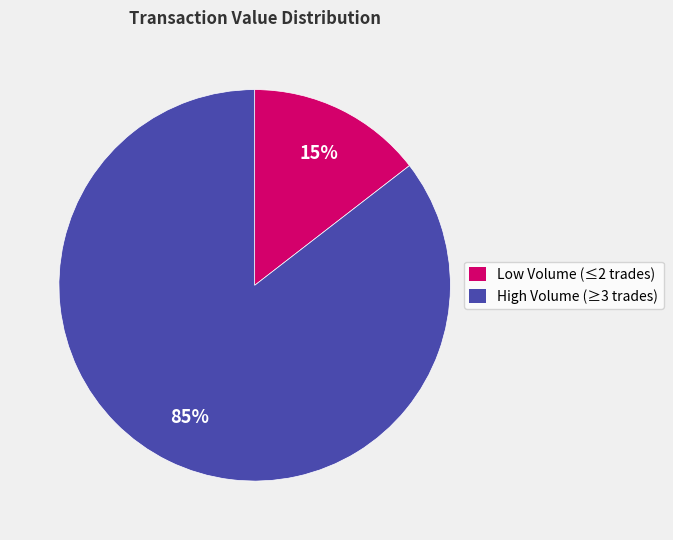

Does any single category account for the majority?

Yes